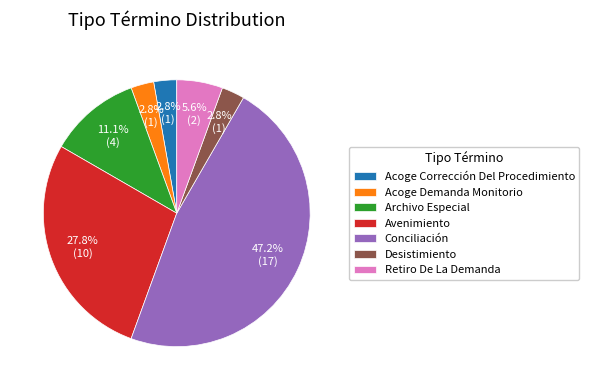

Count the number of slices in the pie.

7